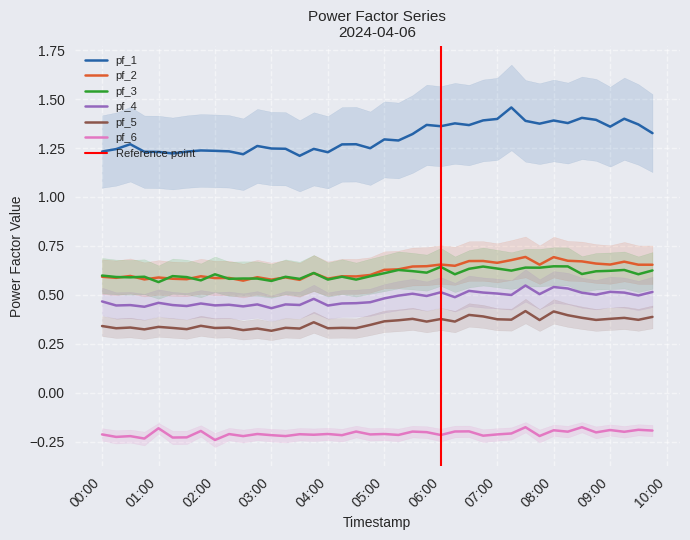

In pf_5, how many points are higher than both neighbors (excluding endpoints)?

14